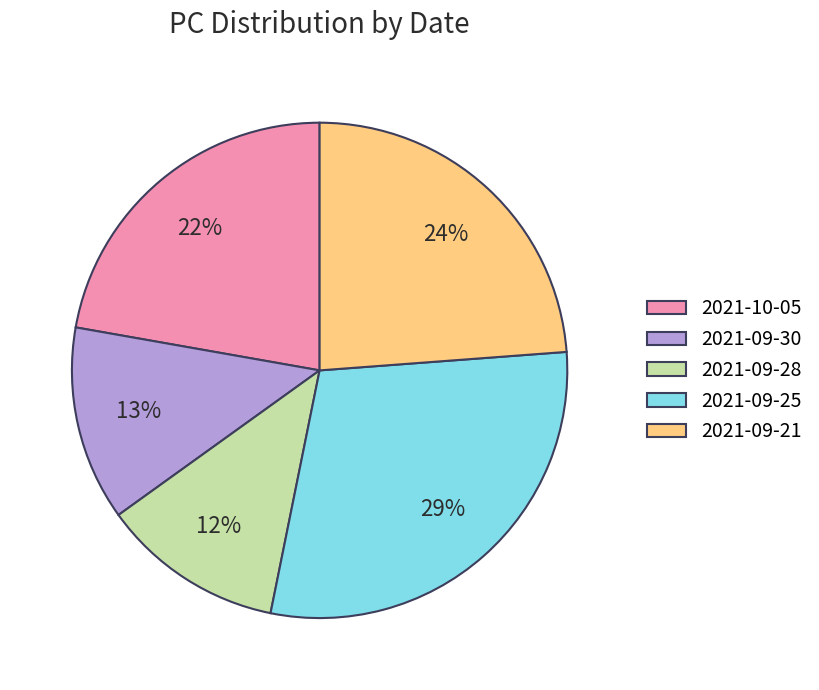

Is it true that 2021-09-25 is 24% of the pie?

False